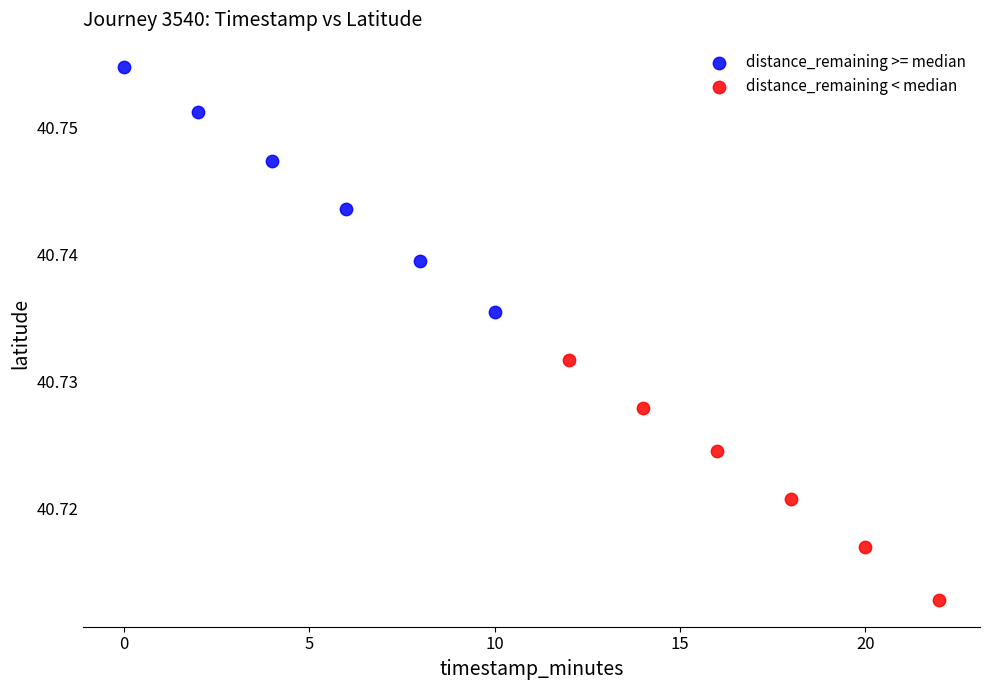

Which series reaches the minimum Y coordinate?

distance_remaining < median